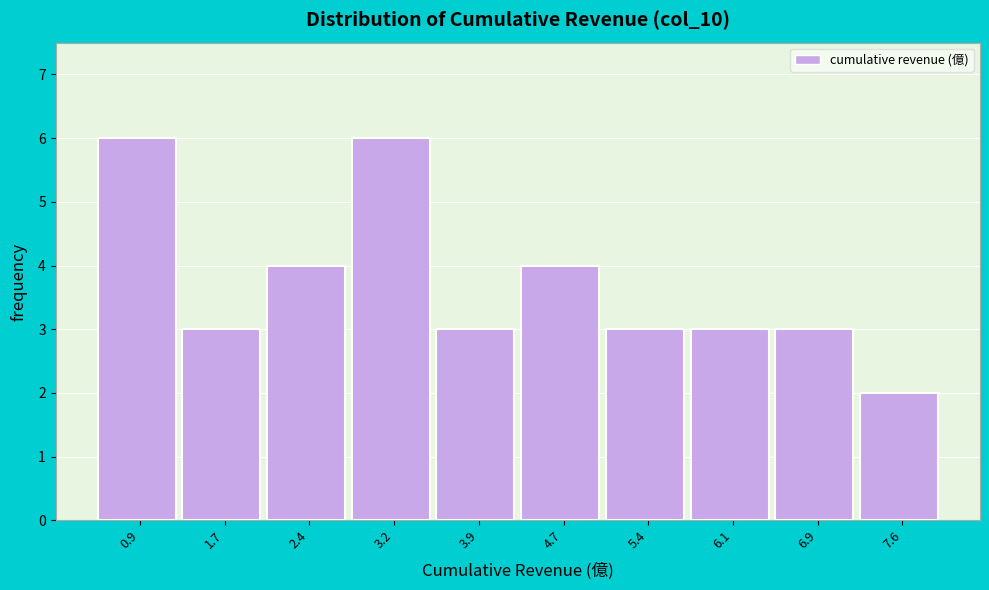

Reading left to right, list every bar in this chart as the range it spans on the x-axis followed by its height. Neither the bar edges nor the heights are printed on the chart, so give them approximately, as read against the axes.

0.6 to 1.3: 6
1.3 to 2.0: 3
2.0 to 2.8: 4
2.8 to 3.5: 6
3.5 to 4.3: 3
4.3 to 5.0: 4
5.0 to 5.8: 3
5.8 to 6.5: 3
6.5 to 7.3: 3
7.3 to 8.0: 2